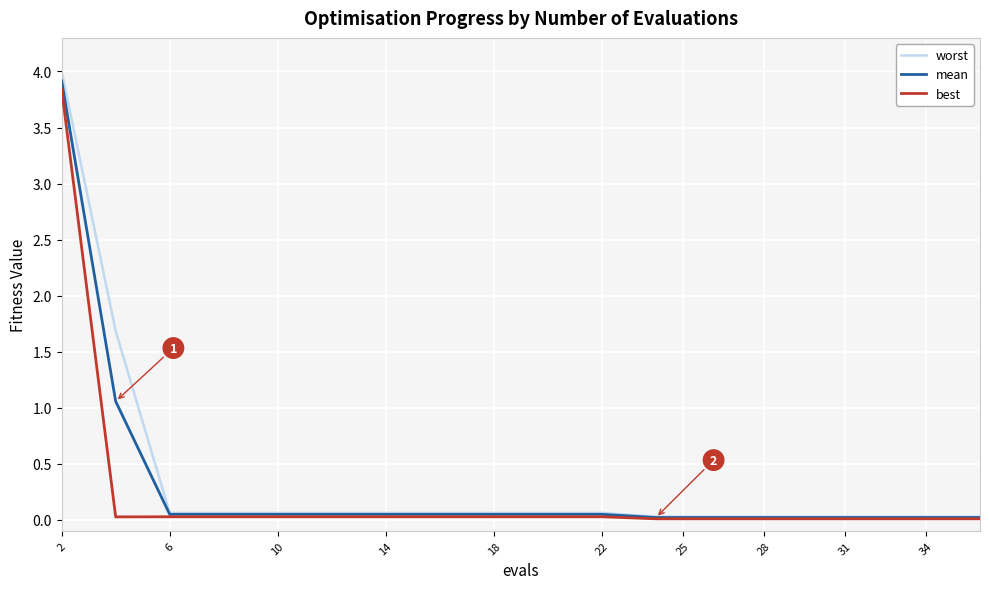

Does the chart display data point markers on the line(s)?

No